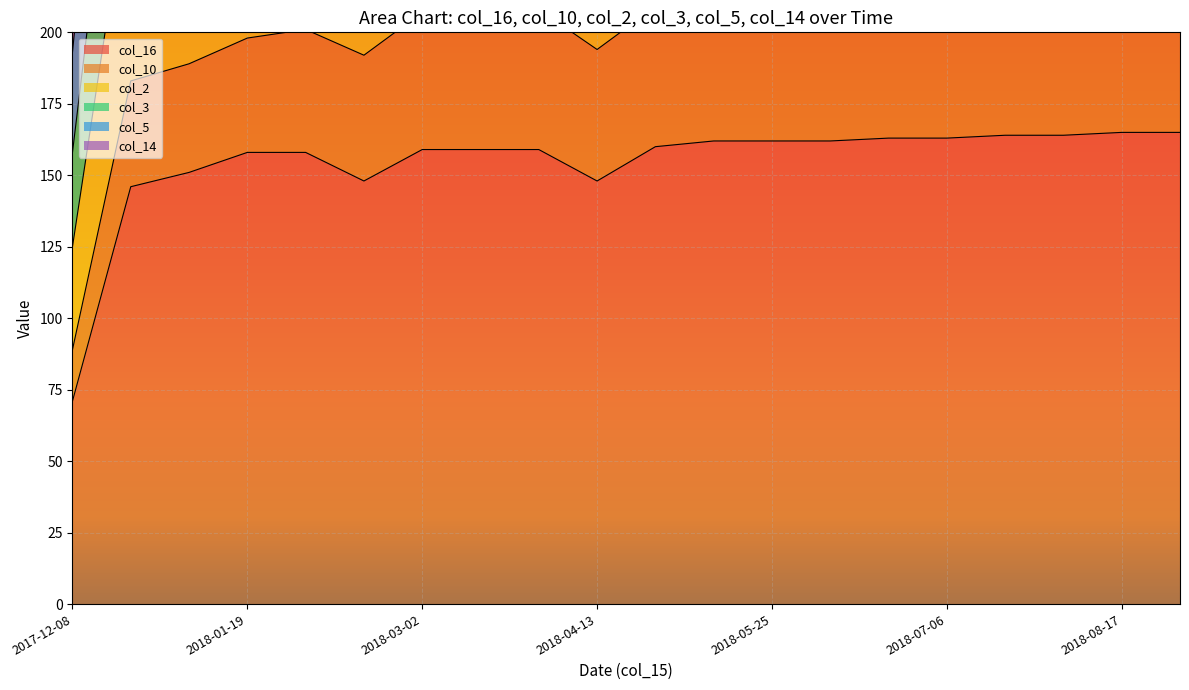

What is the average value of the col_2 series?

287